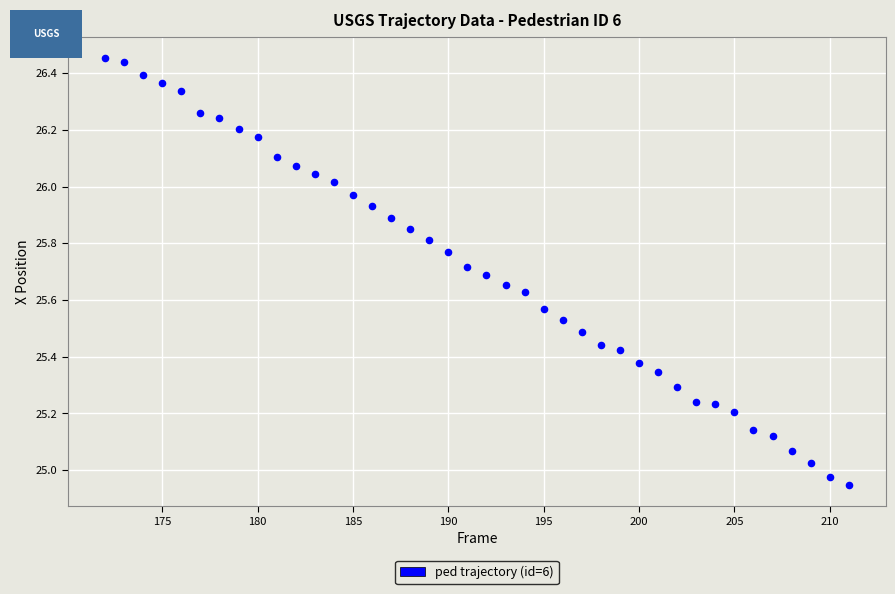

What is the range of X values (max minus min)?

39.0